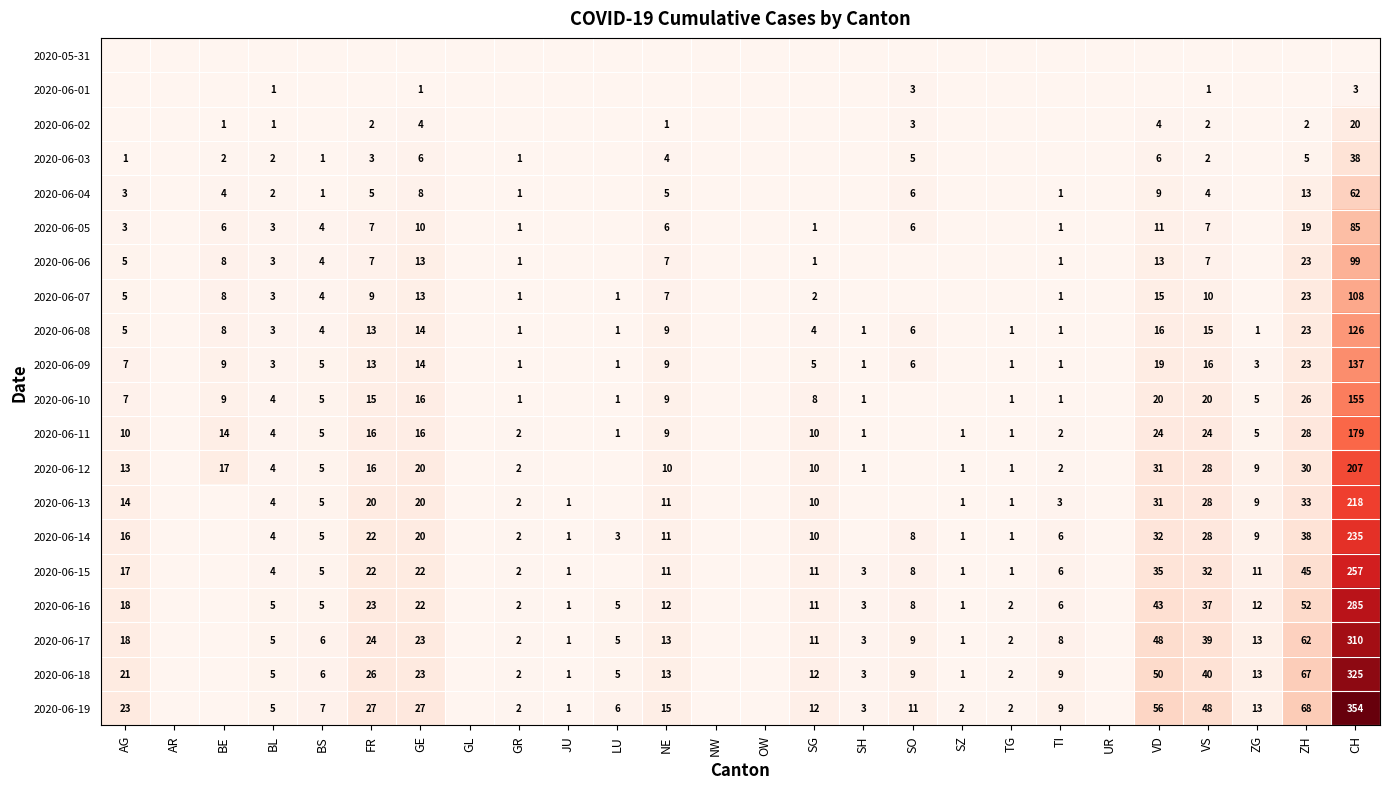

The 2020-06-10 series shows 8 at BS. True or false?

False